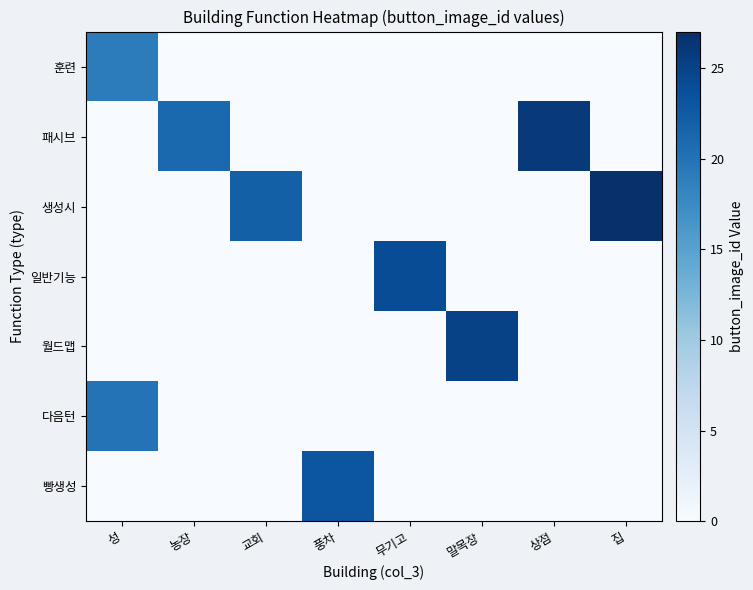

List the series in order of their peak value, lowest first.

훈련, 다음턴, 빵생성, 일반기능, 월드맵, 패시브, 생성시